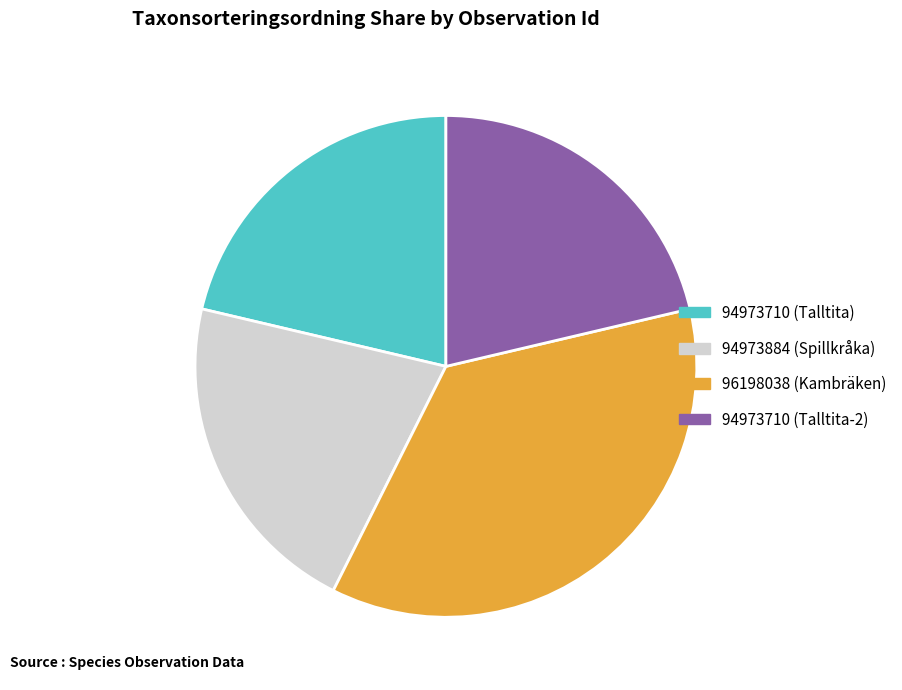

What is the ratio of the value at 94973884 (Spillkråka) to the value at 94973710 (Talltita)?

1.0